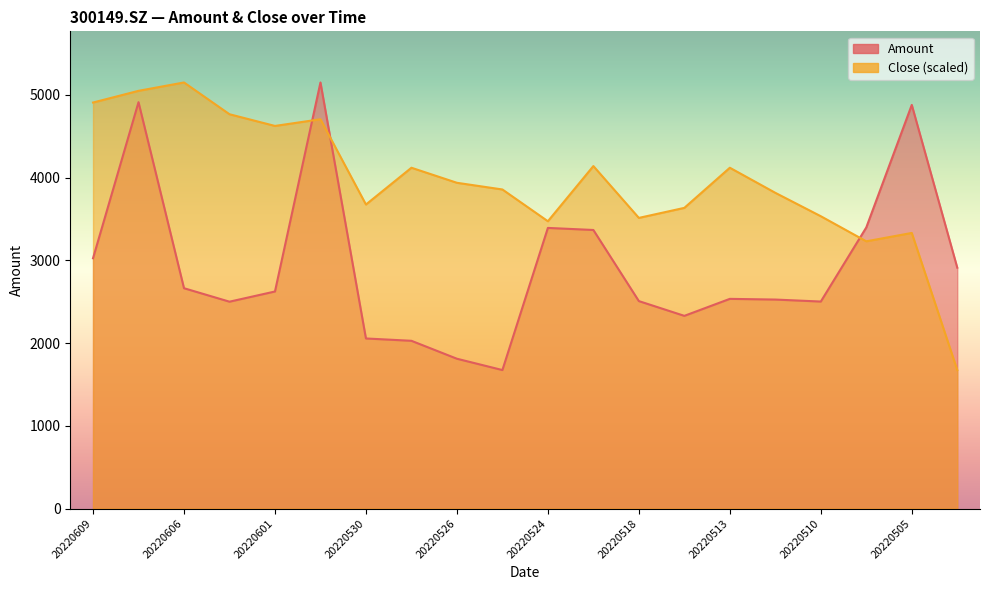

Which series has the largest range (max minus min)?

Amount